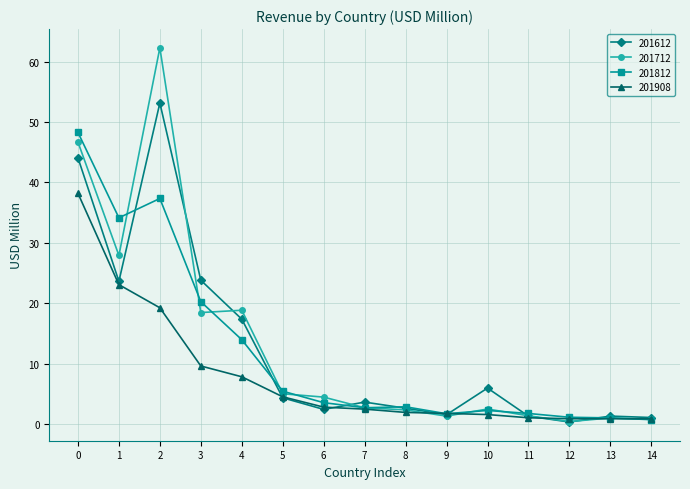

Where do 201812 and 201612 first cross each other?

1 and 2